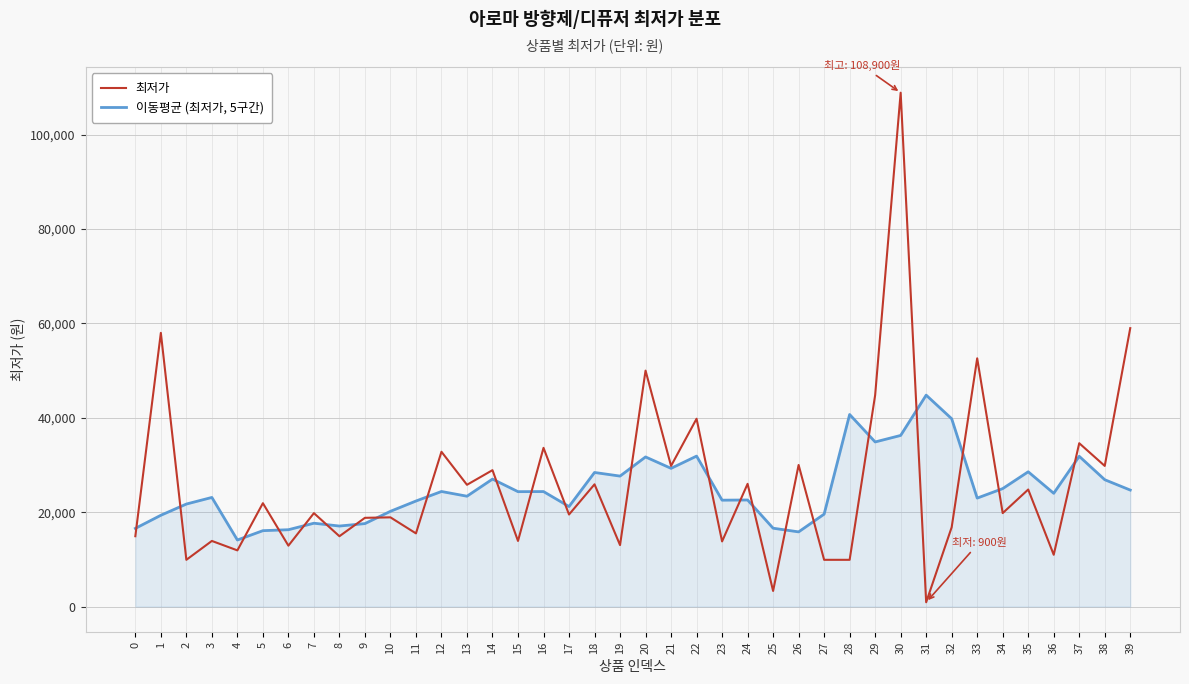

Which series has the largest range (max minus min)?

최저가